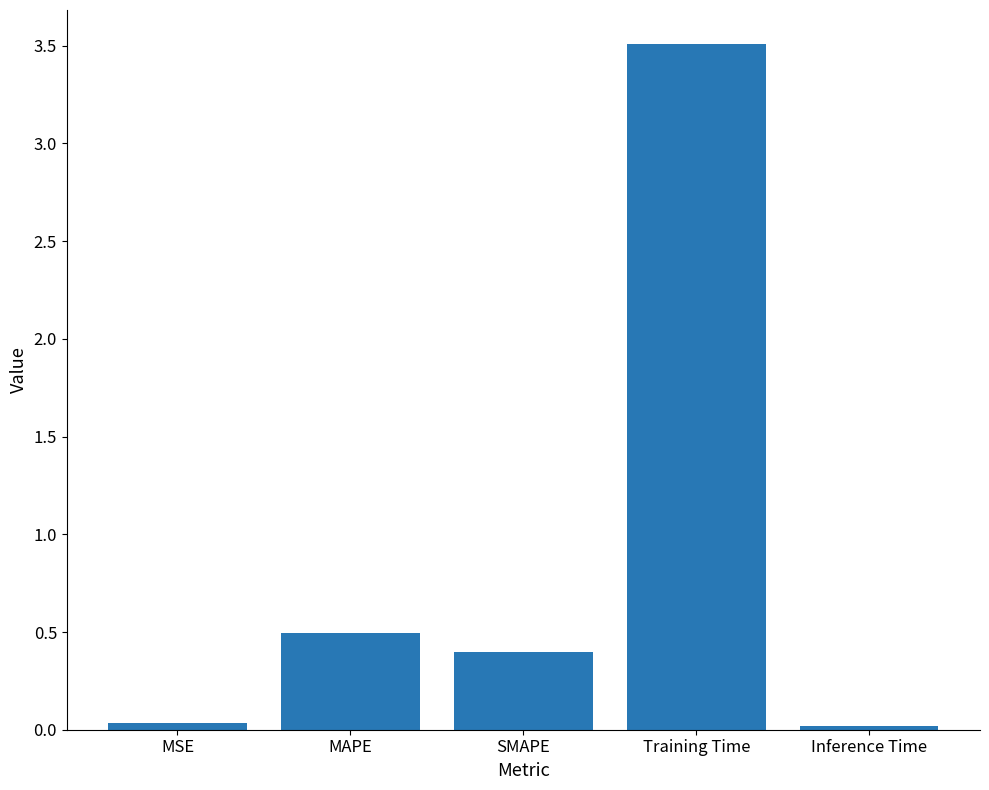

What is the change in value from SMAPE to Training Time?

+3.1